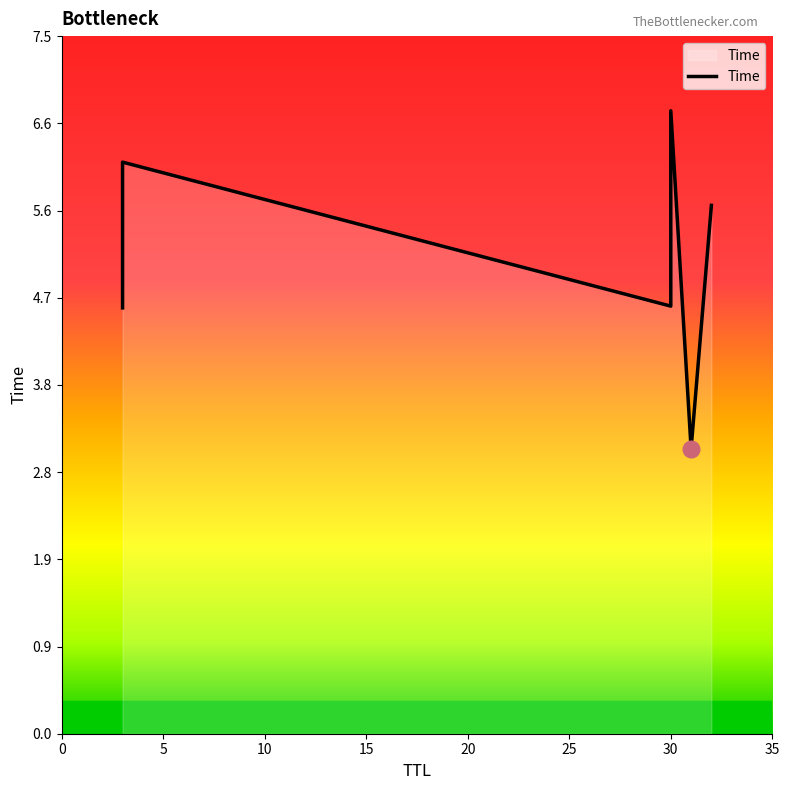

How many lines are shown in the chart?

1